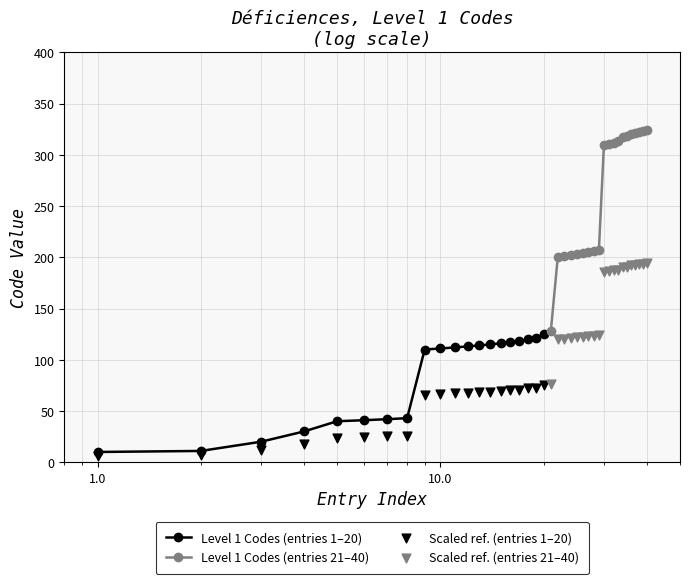

Which series has the widest spread of Y values?

Level 1 Codes (entries 21–40)